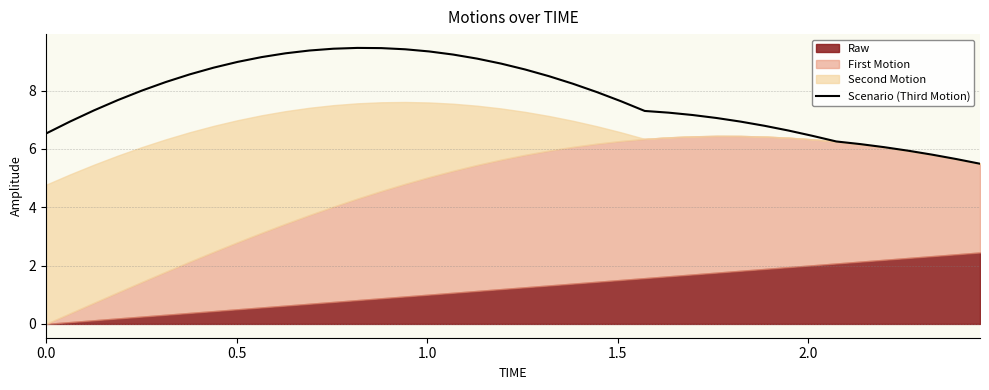

How many data points does each series have?

40